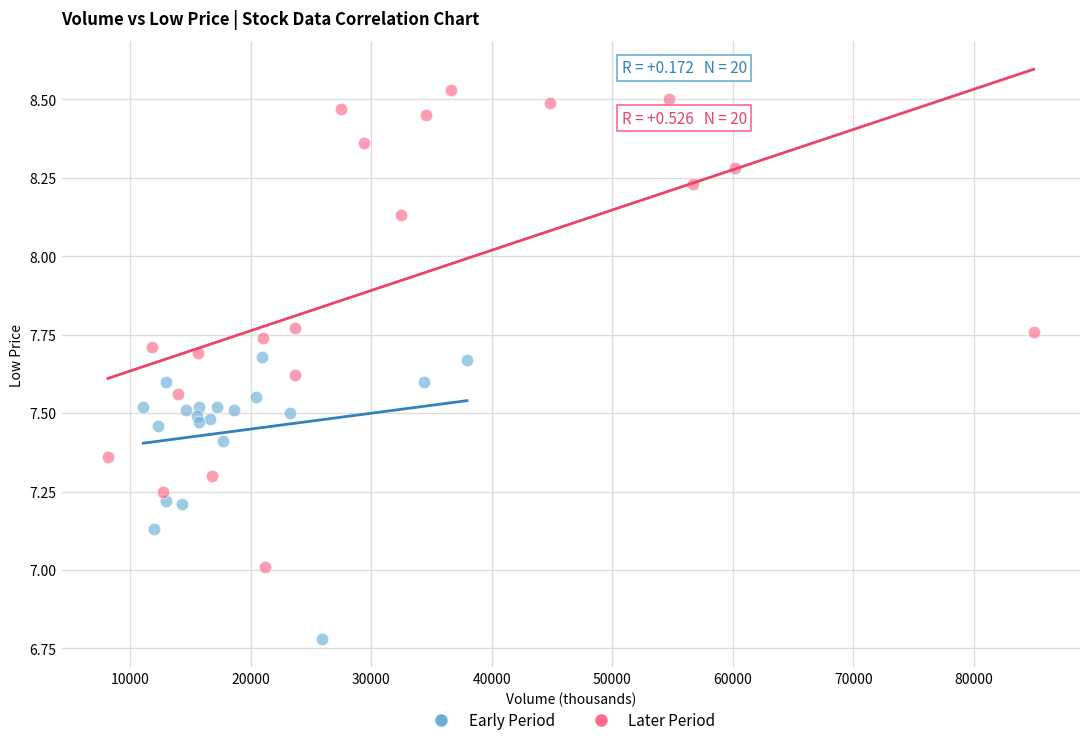

Which series contains the lowest Y value?

Early Period